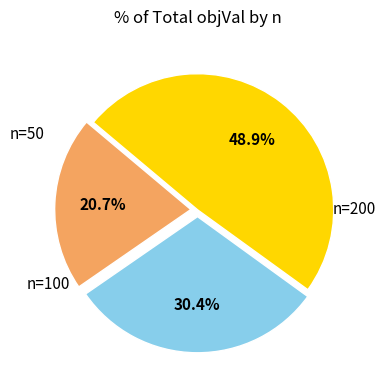

Is there a majority slice in this chart?

No